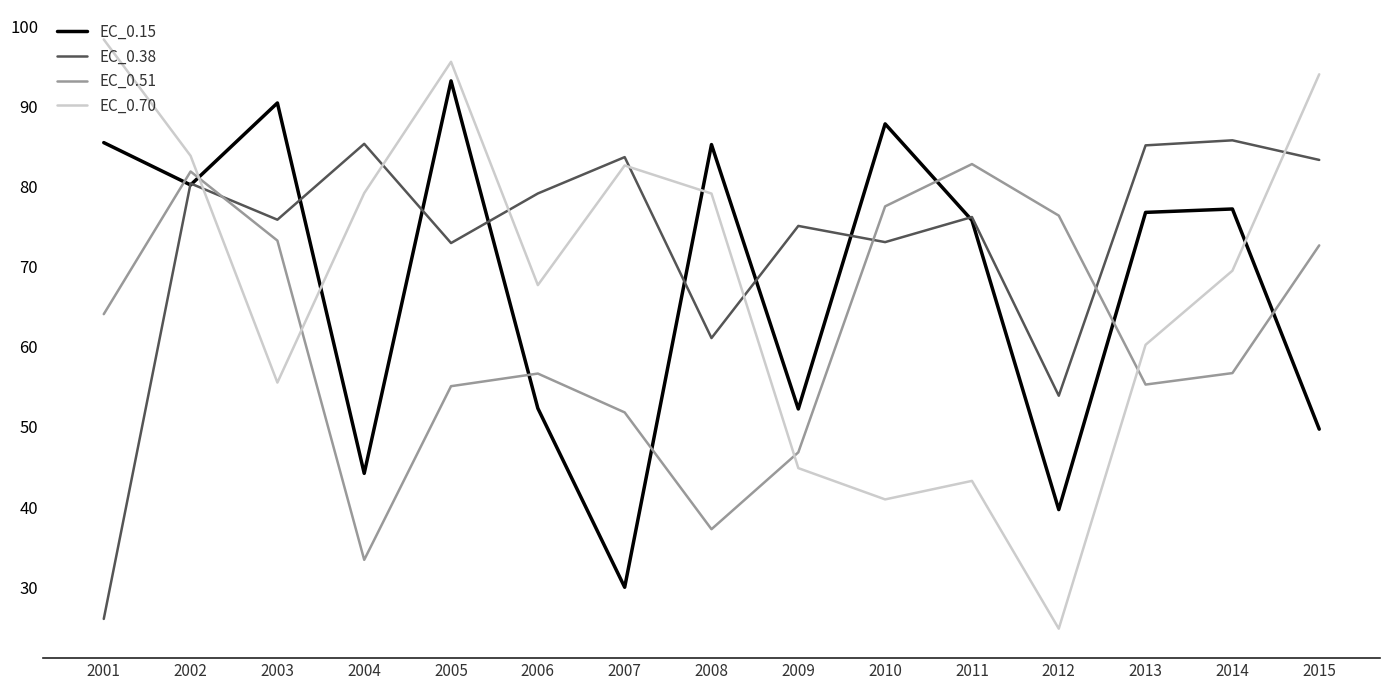

Where do EC_0.15 and EC_0.70 first cross each other?

2002 and 2003